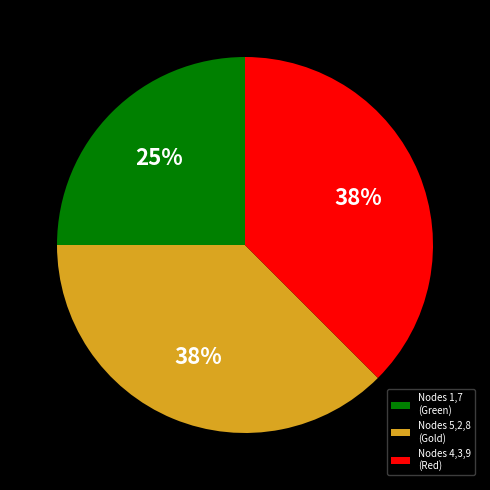

Between Nodes 4,3,9 (Red) and Nodes 1,7 (Green), which is larger?

Nodes 4,3,9 (Red)